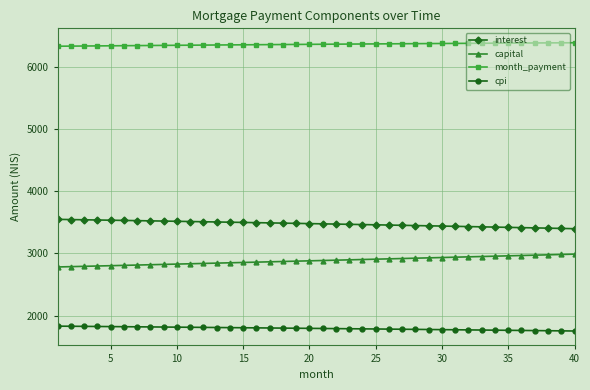

What is the minimum value for month_payment?

6331.0